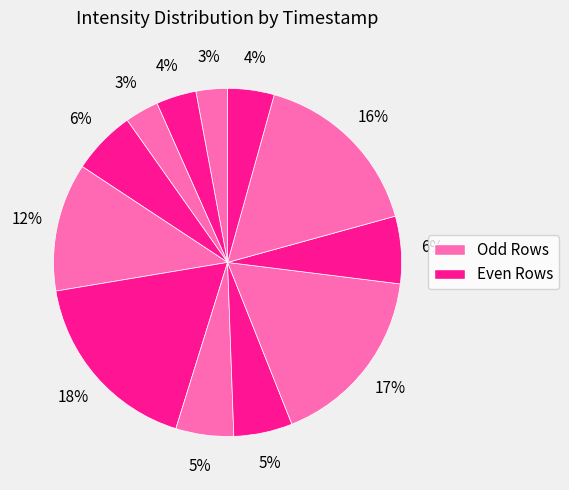

Rank the categories by value from lowest to highest.

1691863488, 1691864088, 1691863788, 1691866788, 1691865288, 1691865588, 1691864388, 1691866188, 1691864688, 1691866488, 1691865888, 1691864988